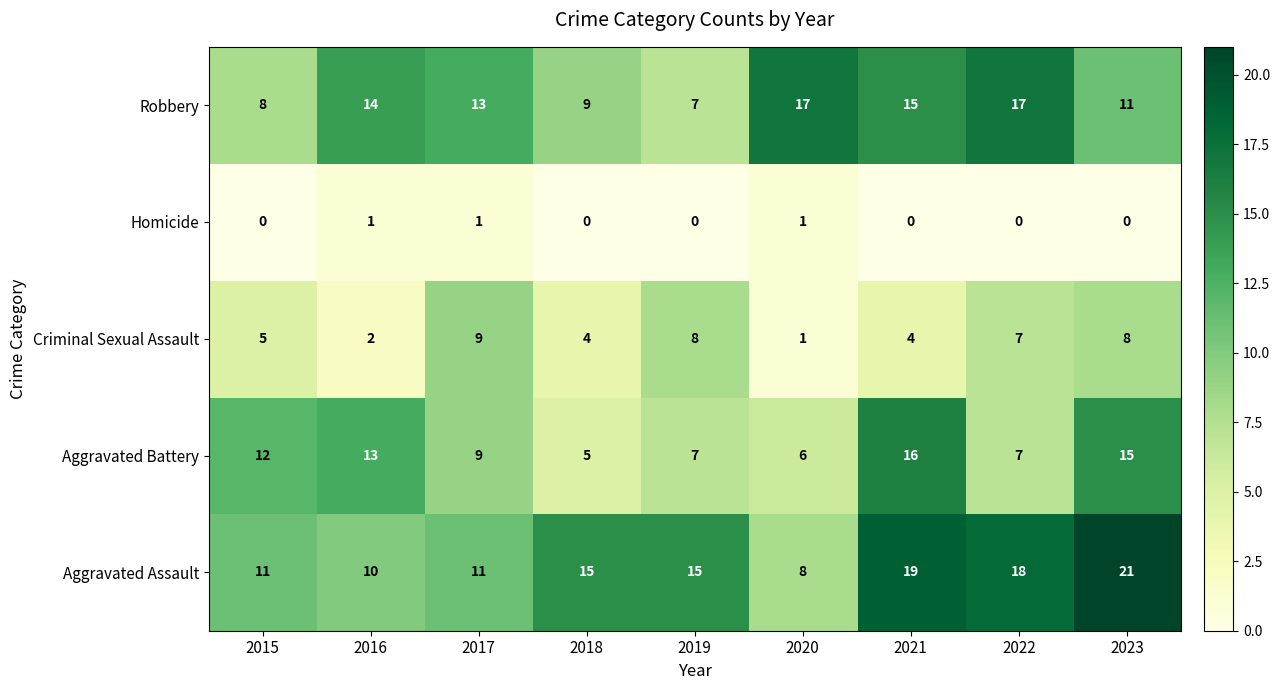

How many values in the Criminal Sexual Assault series are below 5?

4